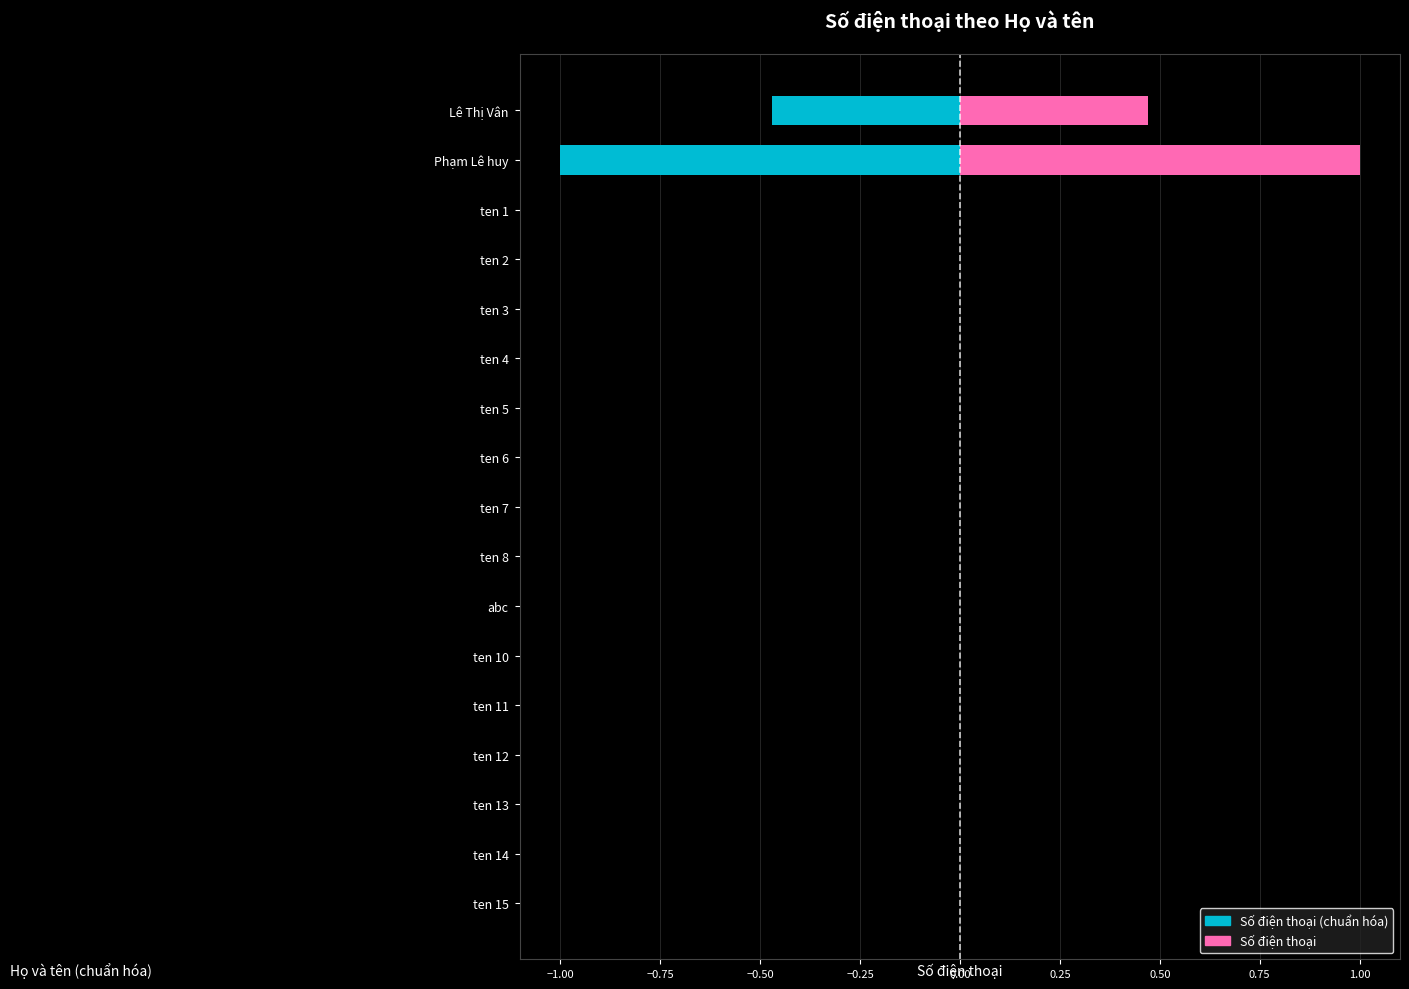

Between ten 4 and ten 8, which series saw the biggest shift?

Số điện thoại (chuẩn hóa)